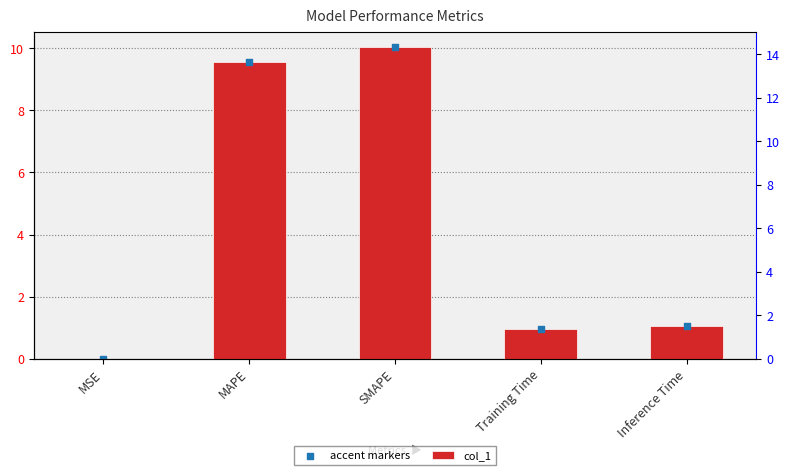

At which category is the sum across all series the highest?

SMAPE